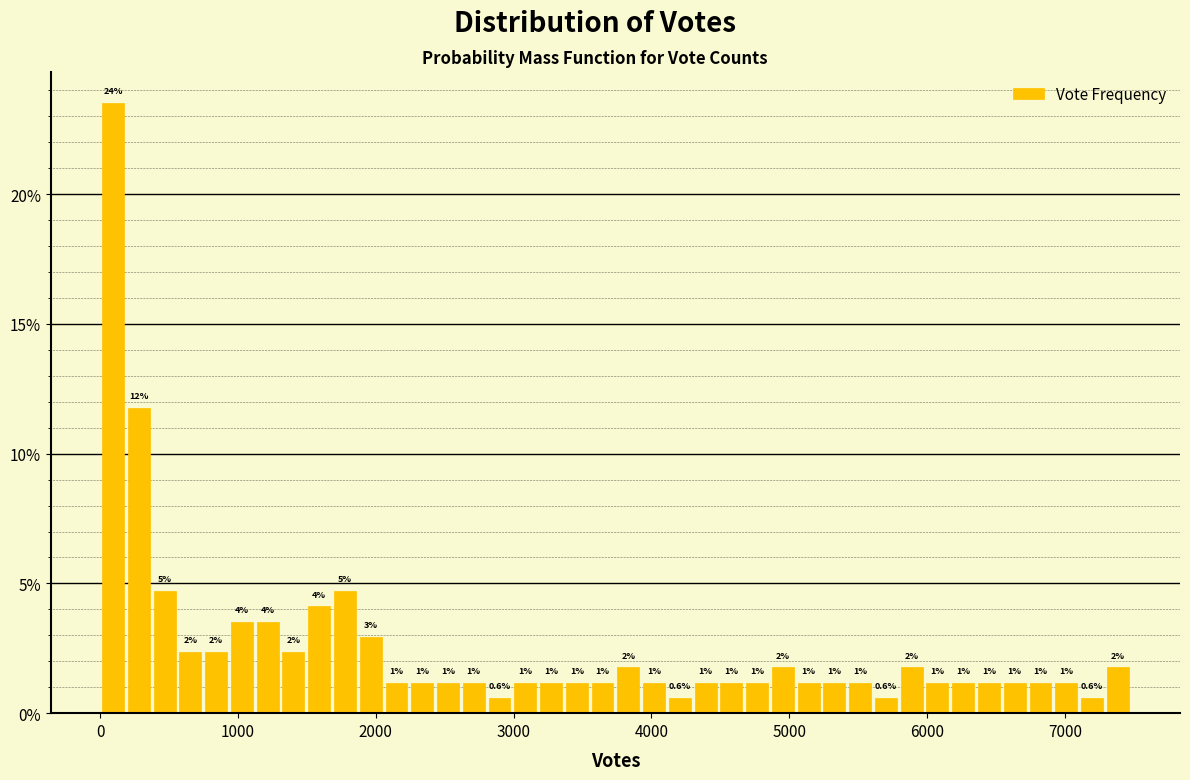

Read against the x-axis, roughly where is the centre of the tallest bar?

100